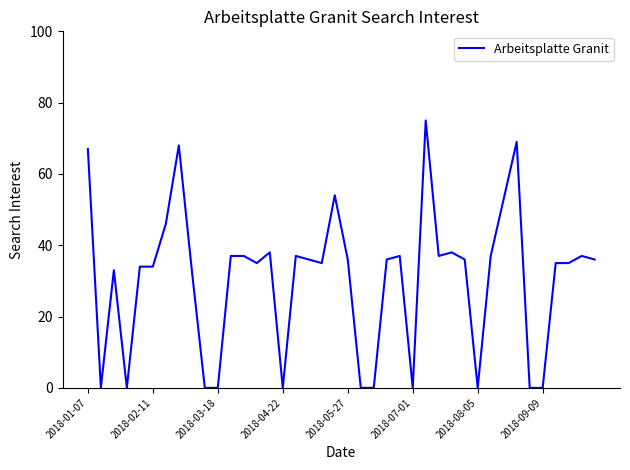

What is the difference between the maximum and minimum values?

75